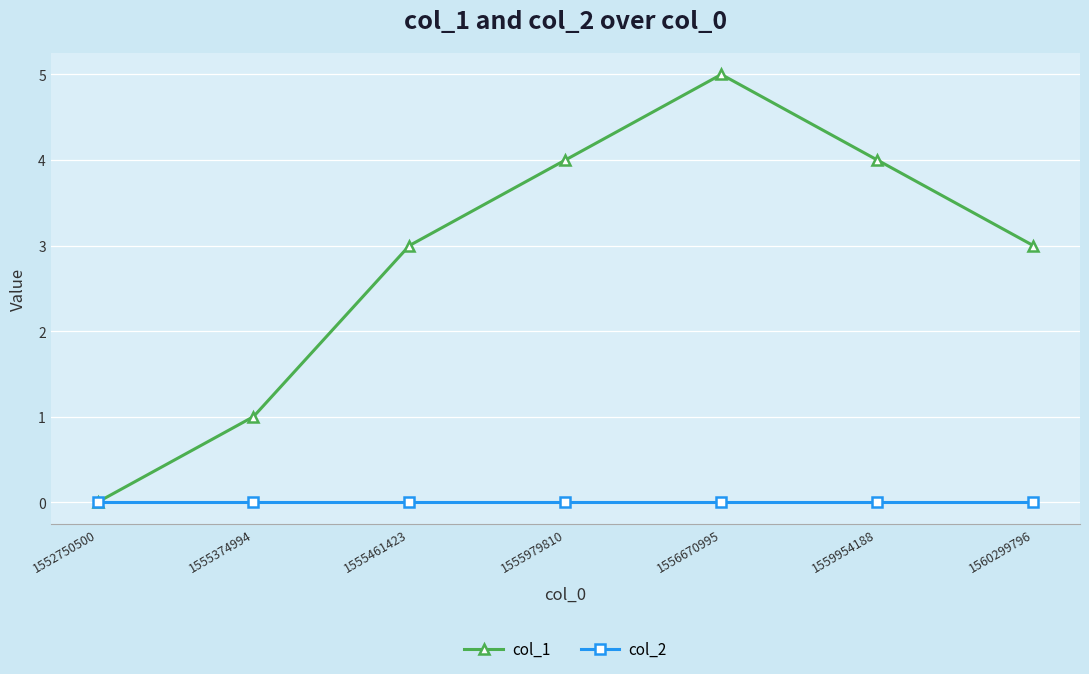

What is the difference between the highest and lowest values at 1556670995?

5